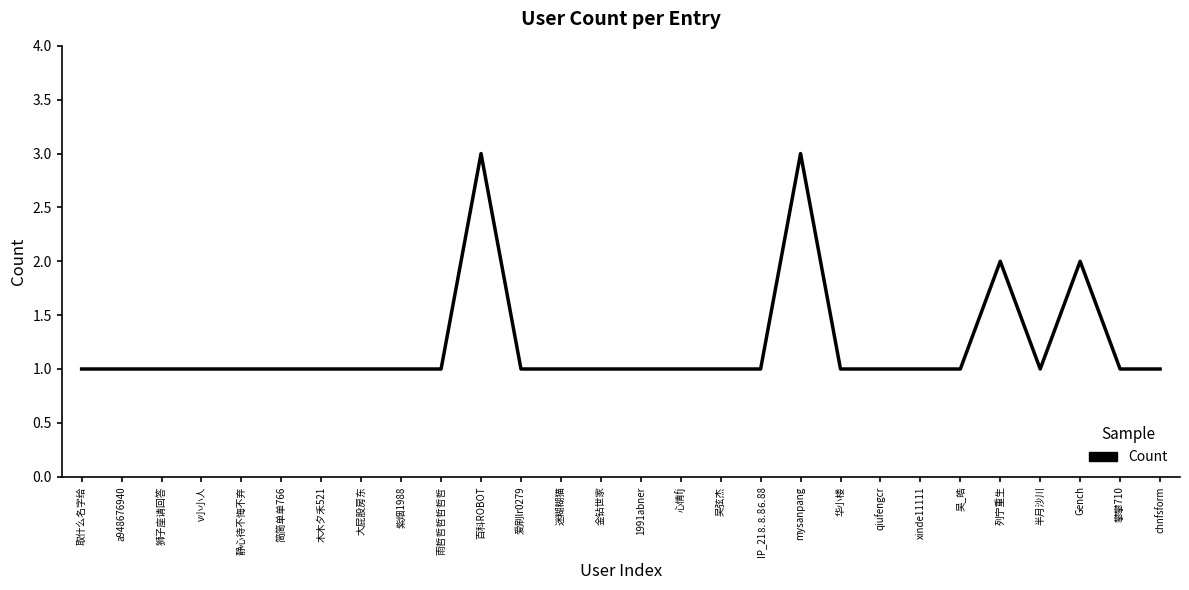

Reading left to right, what are all the values shown in this chart?

1	1	1	1	1	1	1	1	1	1	3	1	1	1	1	1	1	1	3	1	1	1	1	2	1	2	1	1